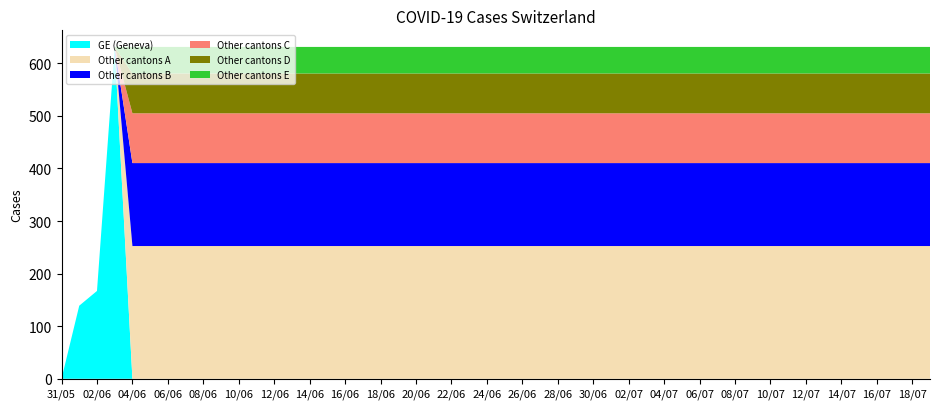

What are all the series names shown in the legend?

GE (Geneva), Other cantons A, Other cantons B, Other cantons C, Other cantons D, Other cantons E